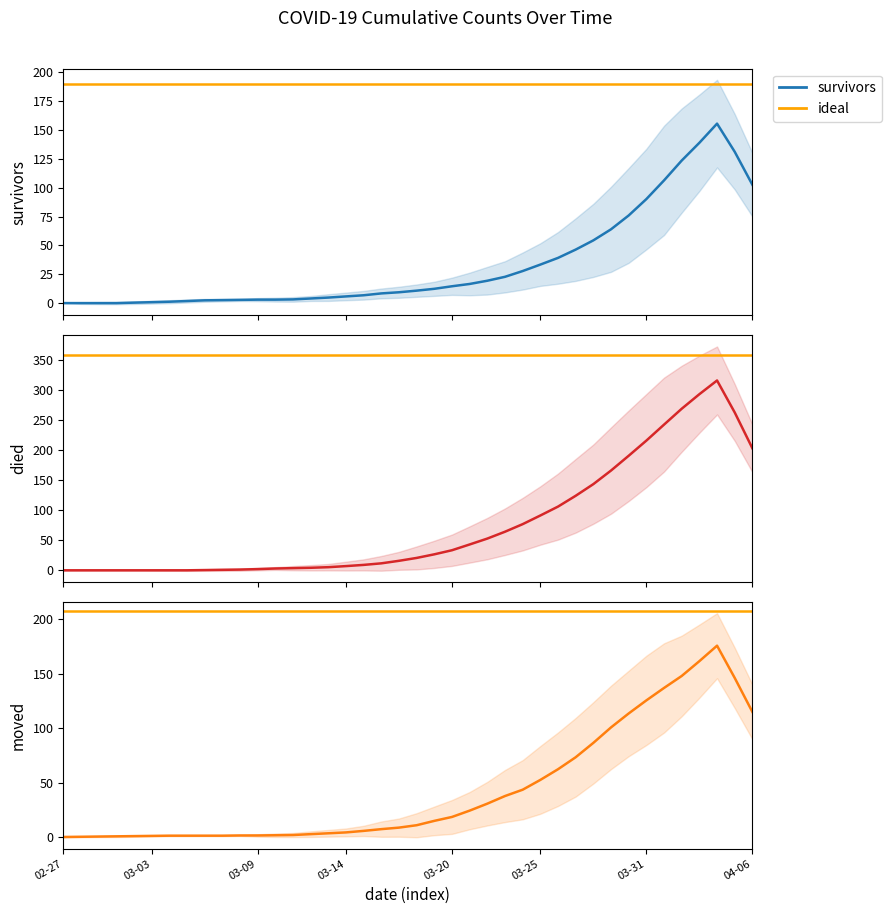

How many distinct data groups are displayed?

3